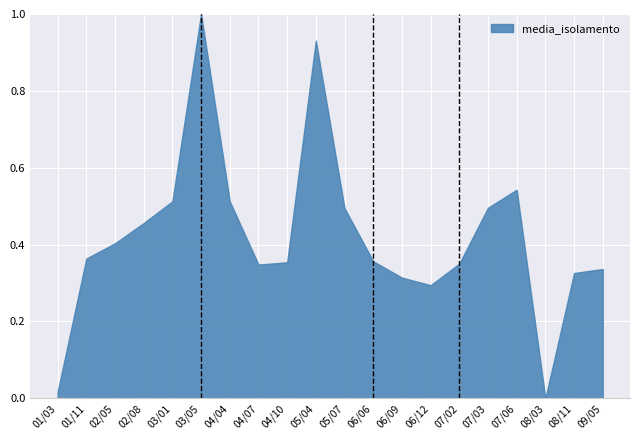

True or false: the data shows 0.2 at 04/10.

False